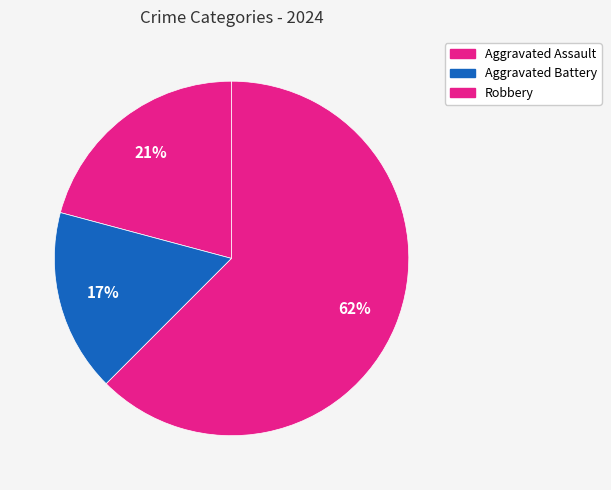

Between Aggravated Assault and Aggravated Battery, which is larger?

Aggravated Assault